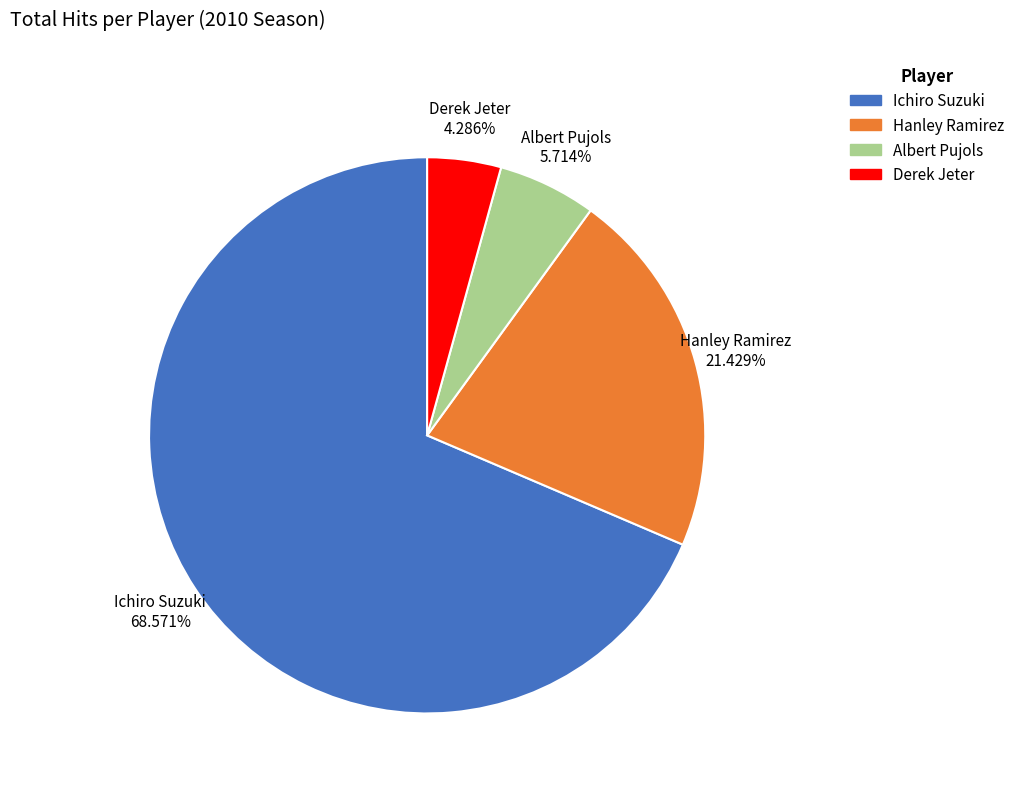

Rank the categories by value from lowest to highest.

Derek Jeter, Albert Pujols, Hanley Ramirez, Ichiro Suzuki